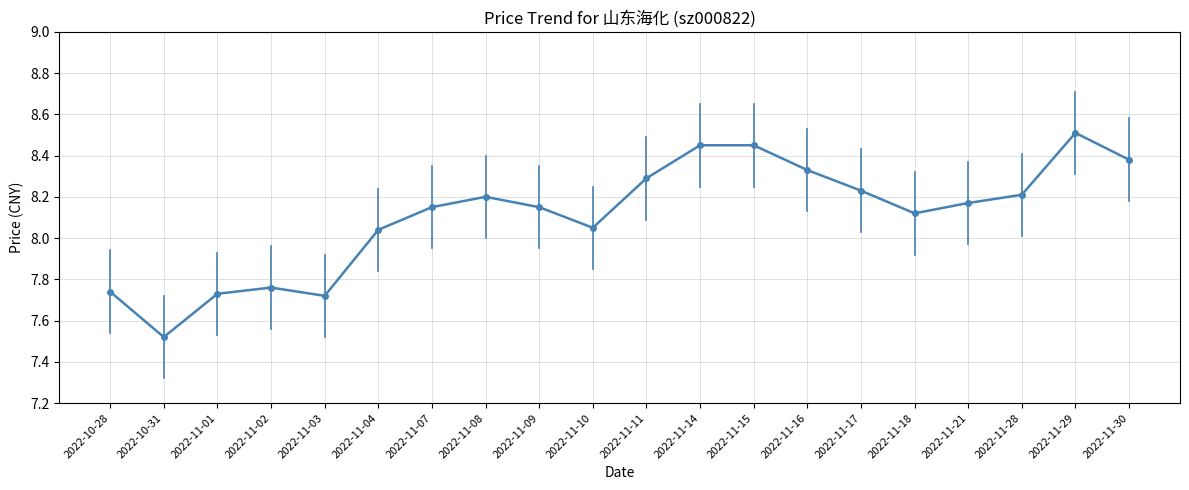

What is the label of the 12th point from the left?

2022-11-14